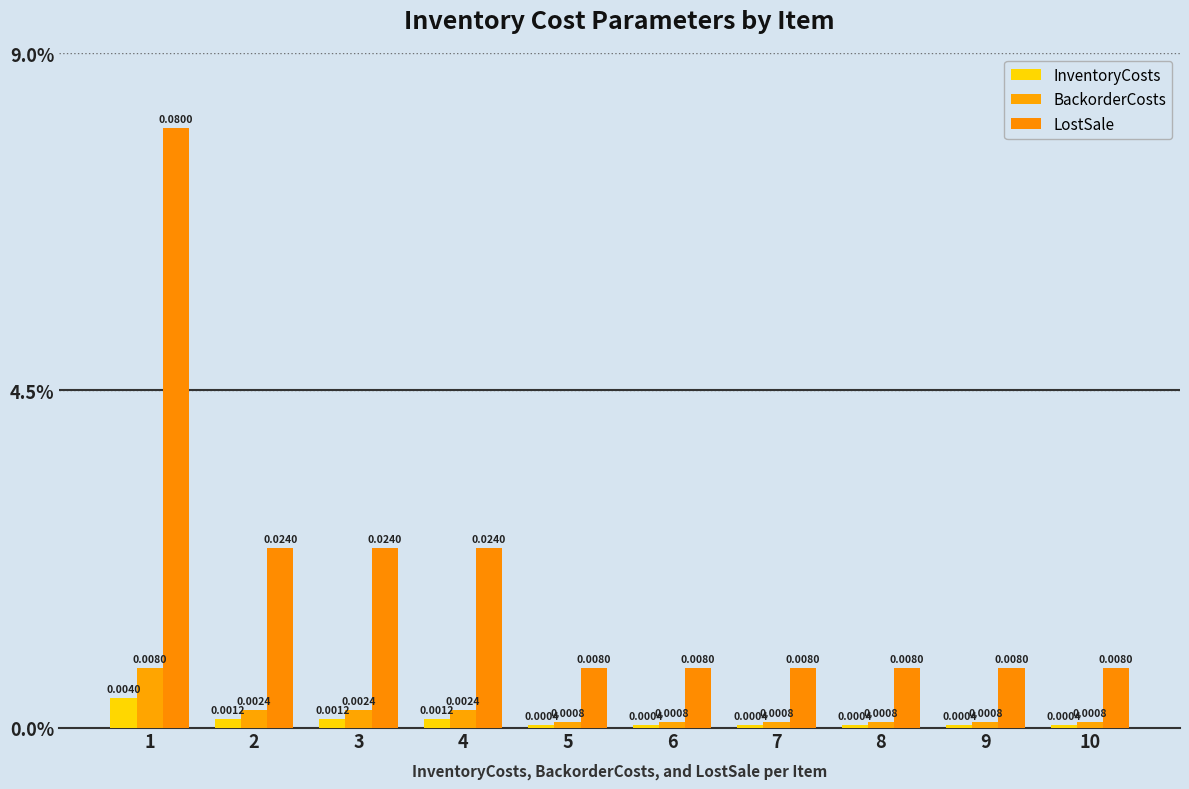

Are the bars grouped side by side (vs. stacked)?

Yes